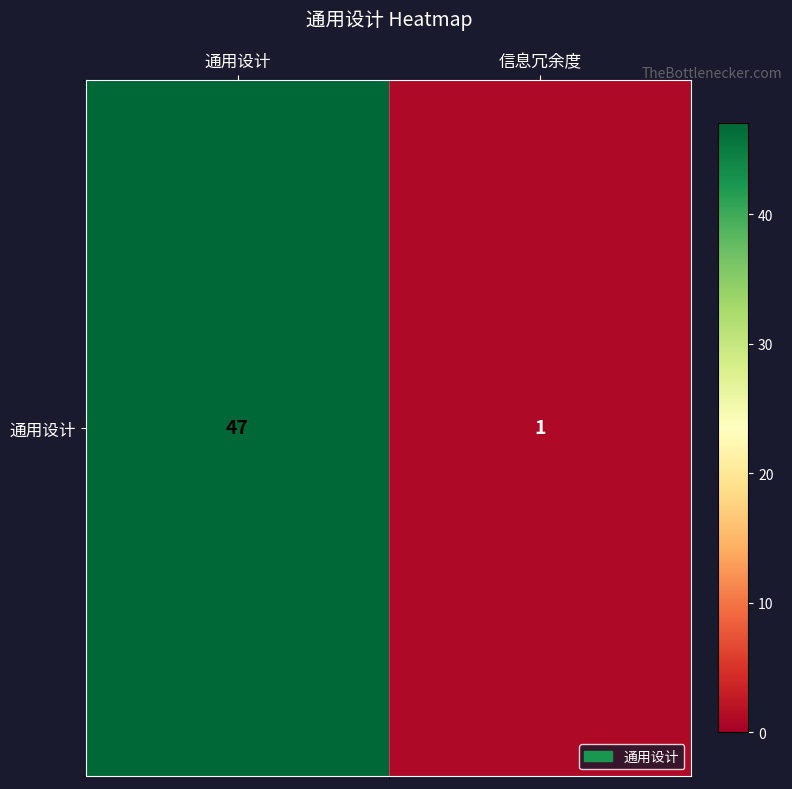

How many values are between 1 and 47?

2